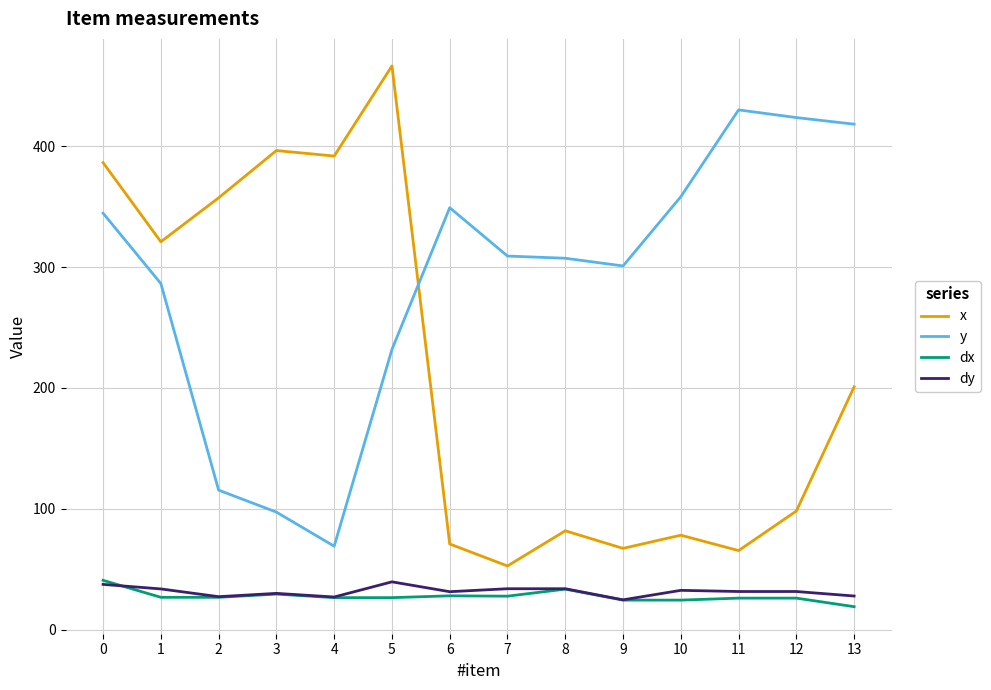

Is it true that x equals 132.4 at 12?

False